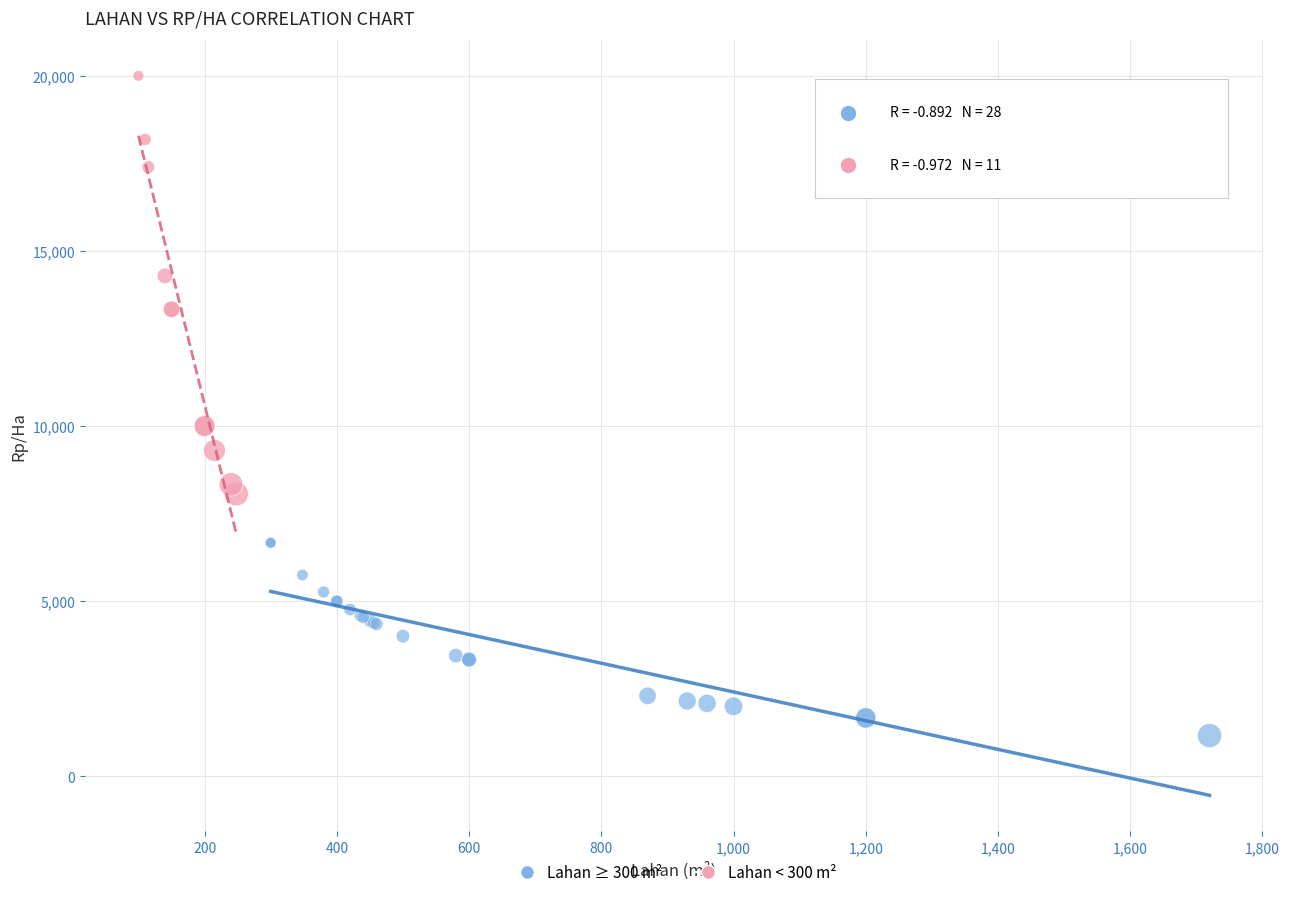

Which series reaches the minimum Y coordinate?

Lahan ≥ 300 m²